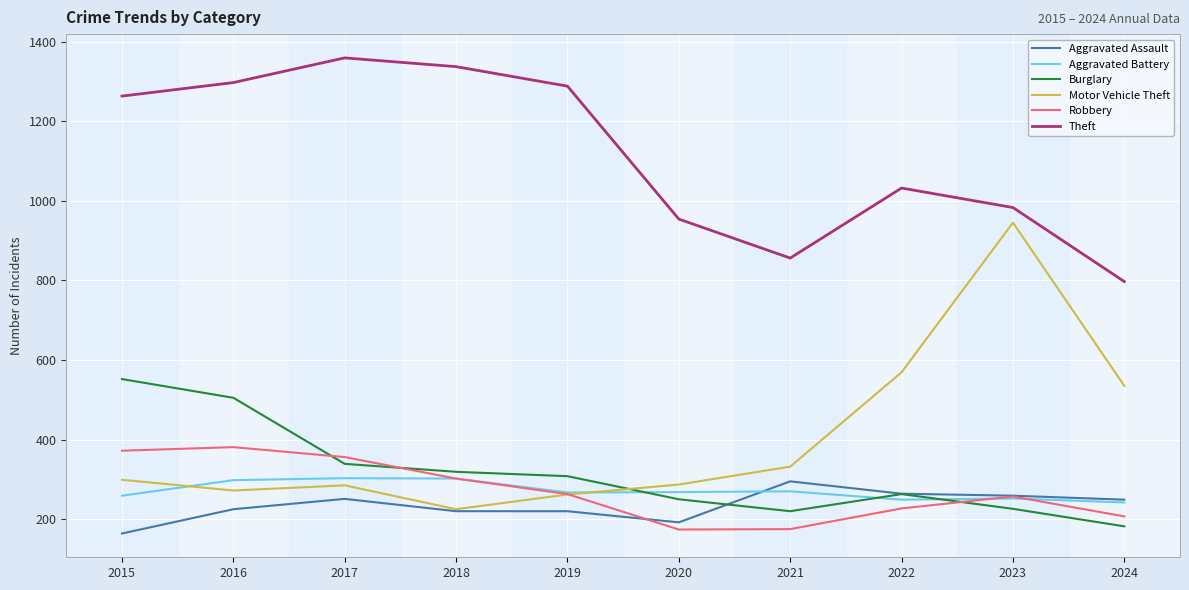

True or false: Aggravated Assault and Theft cross at least once.

False